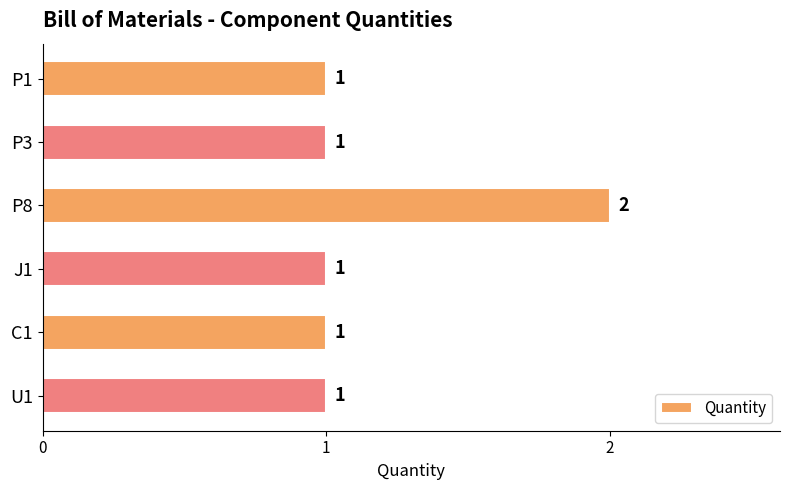

Count the values in the range 1 to 2.

6